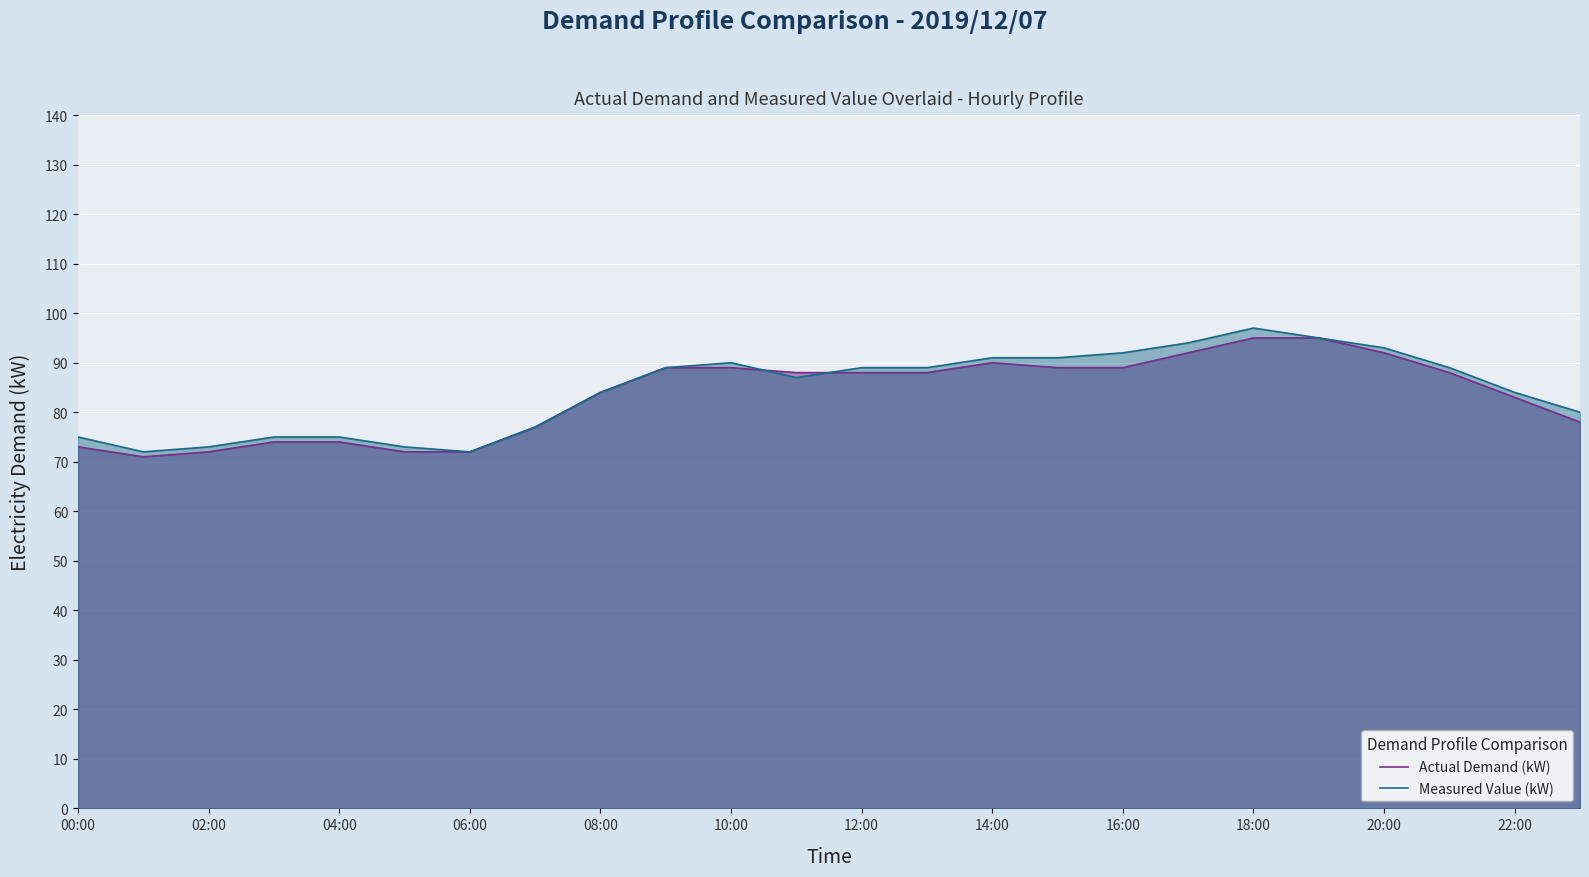

How many intersections are there between Measured Value (kW) and Actual Demand (kW)?

2